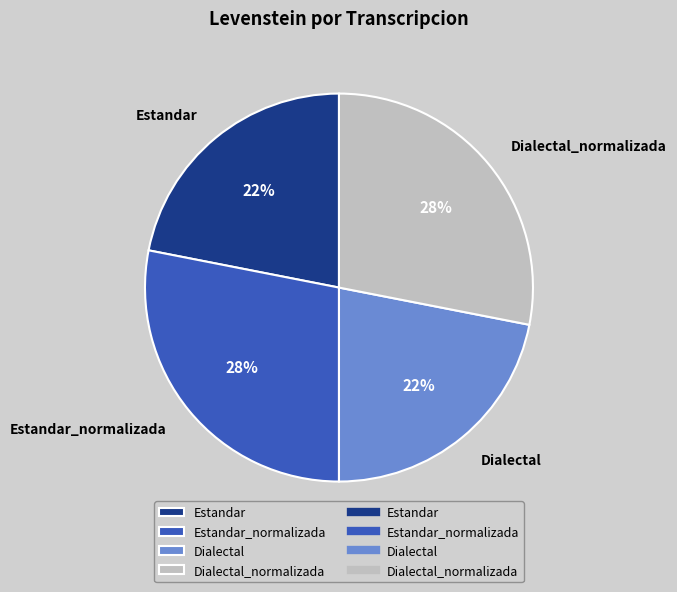

True or false: Estandar accounts for 31% of the total.

False